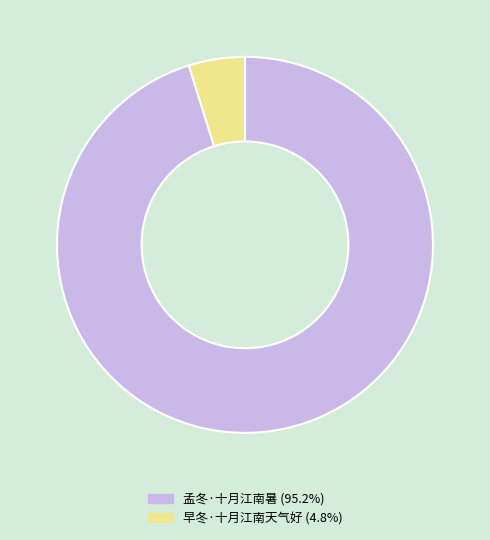

Approximately how many times larger is the value at 早冬·十月江南天气好 compared to 孟冬·十月江南暑?

0.1